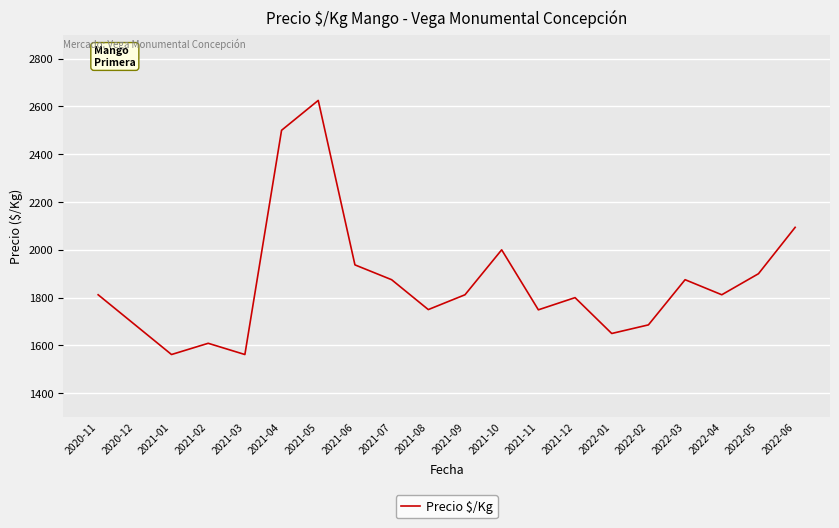

What is the minimum value shown in the chart?

1562